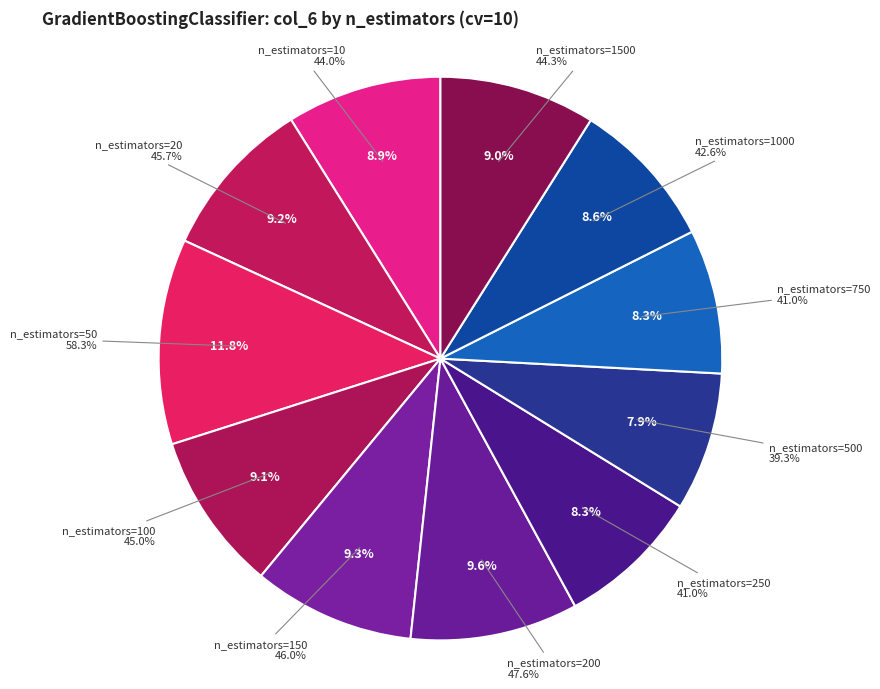

What percentage is the n_estimators=500 slice, to the nearest percent?

8%